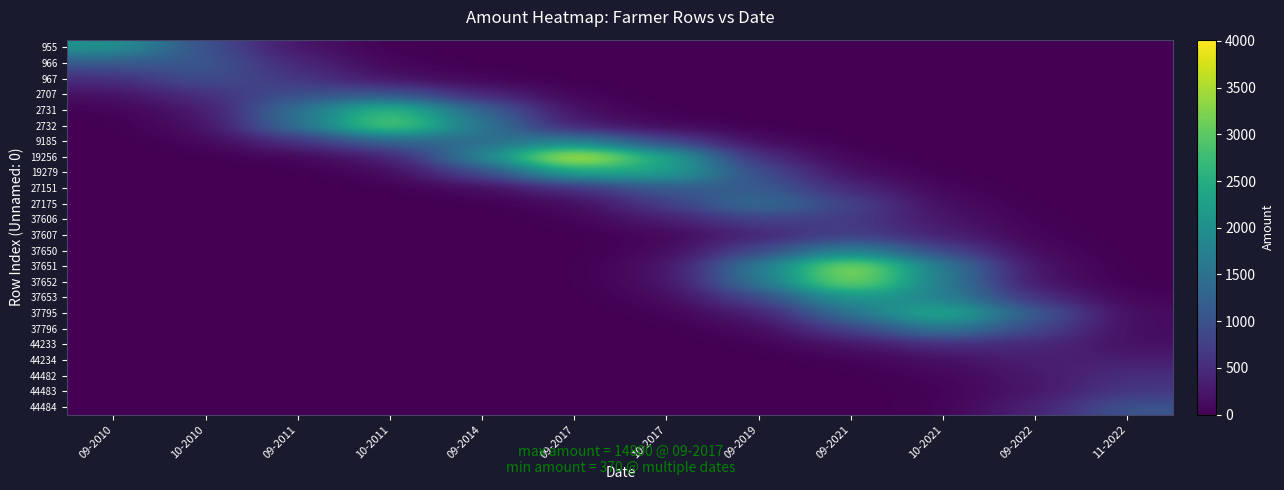

Reading left to right, transcribe all the data shown in this chart.

955: 09-2010=2066.3	10-2010=981.6	09-2011=208.2	10-2011=15.7	09-2014=0.3	09-2017=0.0	10-2017=0.0	09-2019=0.0	09-2021=0.0	10-2021=0.0	09-2022=0.0	11-2022=0.0
966: 09-2010=1092.6	10-2010=1105.8	09-2011=439.1	10-2011=49.1	09-2014=2.3	09-2017=0.1	10-2017=0.0	09-2019=0.0	09-2021=0.0	10-2021=0.0	09-2022=0.0	11-2022=0.0
967: 09-2010=504.3	10-2010=988.2	09-2011=640.1	10-2011=208.5	09-2014=44.8	09-2017=3.5	10-2017=0.1	09-2019=0.0	09-2021=0.0	10-2021=0.0	09-2022=0.0	11-2022=0.0
2707: 09-2010=172.3	10-2010=543.7	09-2011=987.2	10-2011=1097.2	09-2014=422.5	09-2017=39.1	10-2017=0.8	09-2019=0.0	09-2021=0.0	10-2021=0.0	09-2022=0.0	11-2022=0.0
2731: 09-2010=25.1	10-2010=242.9	09-2011=1492.0	10-2011=2881.0	09-2014=1289.2	09-2017=127.6	10-2017=4.1	09-2019=0.1	09-2021=0.0	10-2021=0.0	09-2022=0.0	11-2022=0.0
2732: 09-2010=3.9	10-2010=148.5	09-2011=1469.3	10-2011=3196.9	09-2014=1564.5	09-2017=320.5	10-2017=80.0	09-2019=7.7	09-2021=0.2	10-2021=0.0	09-2022=0.0	11-2022=0.0
9185: 09-2010=1.0	10-2010=51.5	09-2011=540.4	10-2011=1283.7	09-2014=1400.8	09-2017=1808.1	10-2017=841.3	09-2019=104.0	09-2021=4.4	10-2021=0.1	09-2022=0.0	11-2022=0.0
19256: 09-2010=0.1	10-2010=4.7	09-2011=53.8	10-2011=288.0	09-2014=1805.5	09-2017=4013.6	10-2017=2367.1	09-2019=483.6	09-2021=38.9	10-2021=1.2	09-2022=0.0	11-2022=0.0
19279: 09-2010=0.0	10-2010=0.1	09-2011=2.6	10-2011=79.3	09-2014=841.3	09-2017=2369.0	10-2017=2327.6	09-2019=931.1	09-2021=150.2	10-2021=9.5	09-2022=0.2	11-2022=0.0
27151: 09-2010=0.0	10-2010=0.0	09-2011=0.1	10-2011=7.7	09-2014=104.5	09-2017=508.4	10-2017=1145.0	09-2019=1187.1	09-2021=438.5	10-2021=44.3	09-2022=1.3	11-2022=0.0
27175: 09-2010=0.0	10-2010=0.0	09-2011=0.0	10-2011=0.2	09-2014=5.6	09-2017=95.1	10-2017=719.9	09-2019=1507.9	09-2021=789.5	10-2021=125.8	09-2022=7.4	11-2022=0.1
37606: 09-2010=0.0	10-2010=0.0	09-2011=0.0	10-2011=0.0	09-2014=0.6	09-2017=27.4	10-2017=295.7	09-2019=798.8	09-2021=704.4	10-2021=222.8	09-2022=19.4	11-2022=0.4
37607: 09-2010=0.0	10-2010=0.0	09-2011=0.0	10-2011=0.0	09-2014=0.1	09-2017=3.2	10-2017=59.5	09-2019=405.7	09-2021=788.0	10-2021=351.4	09-2022=33.5	11-2022=0.7
37650: 09-2010=0.0	10-2010=0.0	09-2011=0.0	10-2011=0.0	09-2014=0.0	09-2017=1.7	10-2017=82.7	09-2019=857.9	09-2021=1871.9	10-2021=856.8	09-2022=82.2	11-2022=1.7
37651: 09-2010=0.0	10-2010=0.0	09-2011=0.0	10-2011=0.0	09-2014=0.0	09-2017=3.2	10-2017=157.0	09-2019=1636.6	09-2021=3575.2	10-2021=1638.3	09-2022=157.9	11-2022=3.2
37652: 09-2010=0.0	10-2010=0.0	09-2011=0.0	10-2011=0.0	09-2014=0.0	09-2017=3.0	10-2017=149.0	09-2019=1555.7	09-2021=3431.8	10-2021=1645.1	09-2022=191.7	11-2022=7.2
37653: 09-2010=0.0	10-2010=0.0	09-2011=0.0	10-2011=0.0	09-2014=0.0	09-2017=1.5	10-2017=76.7	09-2019=834.2	09-2021=2182.9	10-2021=1787.6	09-2022=532.6	11-2022=46.3
37795: 09-2010=0.0	10-2010=0.0	09-2011=0.0	10-2011=0.0	09-2014=0.0	09-2017=0.4	10-2017=20.8	09-2019=300.1	09-2021=1528.3	10-2021=2609.0	09-2022=1130.8	11-2022=112.6
37796: 09-2010=0.0	10-2010=0.0	09-2011=0.0	10-2011=0.0	09-2014=0.0	09-2017=0.0	10-2017=2.9	09-2019=86.5	09-2021=776.6	10-2021=1670.8	09-2022=832.5	11-2022=119.0
44233: 09-2010=0.0	10-2010=0.0	09-2011=0.0	10-2011=0.0	09-2014=0.0	09-2017=0.0	10-2017=0.4	09-2019=17.6	09-2021=190.0	10-2021=511.5	09-2022=452.2	11-2022=169.8
44234: 09-2010=0.0	10-2010=0.0	09-2011=0.0	10-2011=0.0	09-2014=0.0	09-2017=0.0	10-2017=0.0	09-2019=1.6	09-2021=25.7	10-2021=158.9	09-2022=348.0	11-2022=326.7
44482: 09-2010=0.0	10-2010=0.0	09-2011=0.0	10-2011=0.0	09-2014=0.0	09-2017=0.0	10-2017=0.0	09-2019=0.1	09-2021=4.6	10-2021=58.0	09-2022=262.7	11-2022=540.2
44483: 09-2010=0.0	10-2010=0.0	09-2011=0.0	10-2011=0.0	09-2014=0.0	09-2017=0.0	10-2017=0.0	09-2019=0.0	09-2021=0.8	10-2021=23.9	09-2022=233.7	11-2022=659.2
44484: 09-2010=0.0	10-2010=0.0	09-2011=0.0	10-2011=0.0	09-2014=0.0	09-2017=0.0	10-2017=0.0	09-2019=0.0	09-2021=0.7	10-2021=32.8	09-2022=366.1	11-2022=1063.2